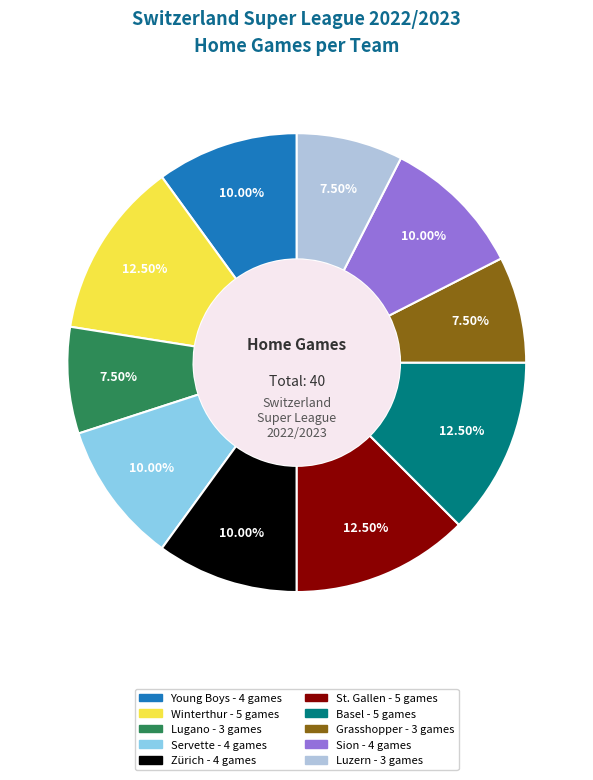

What is the ratio of the value at Lugano to the value at Luzern?

1.0